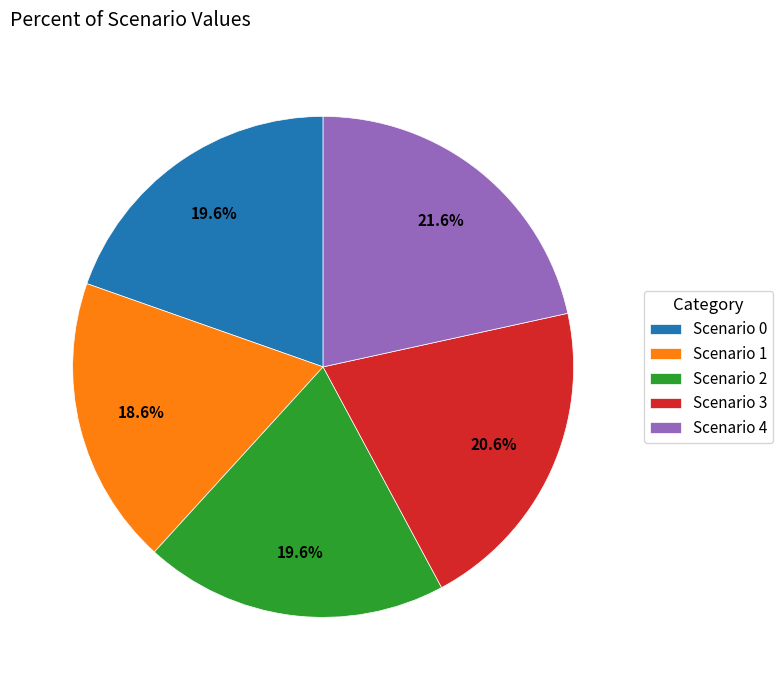

What percentage is the Scenario 4 slice, to the nearest percent?

22%